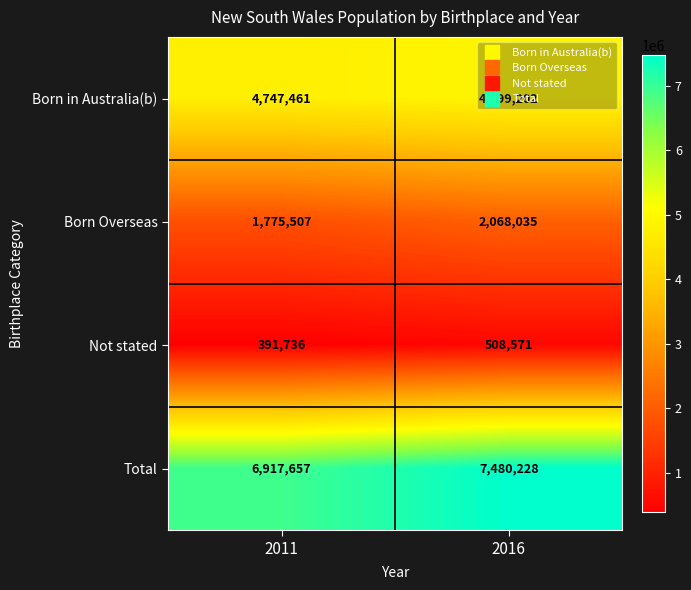

Is the value of Born in Australia(b) at 2016 greater than the value of Born Overseas at 2011?

Yes